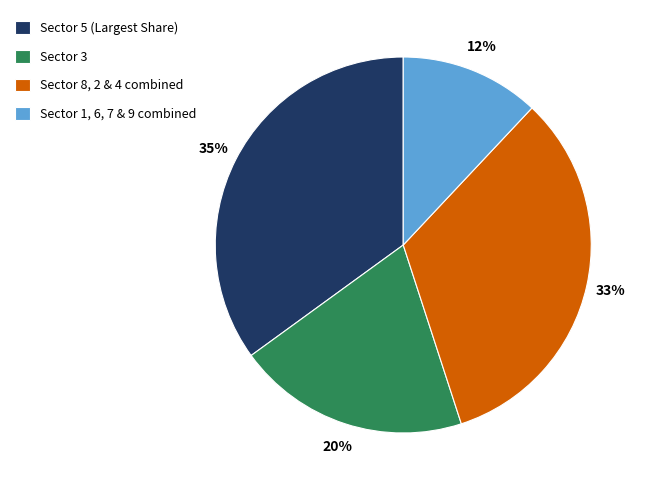

Which has a higher value, Sector 3 or Sector 5 (Largest Share)?

Sector 5 (Largest Share)